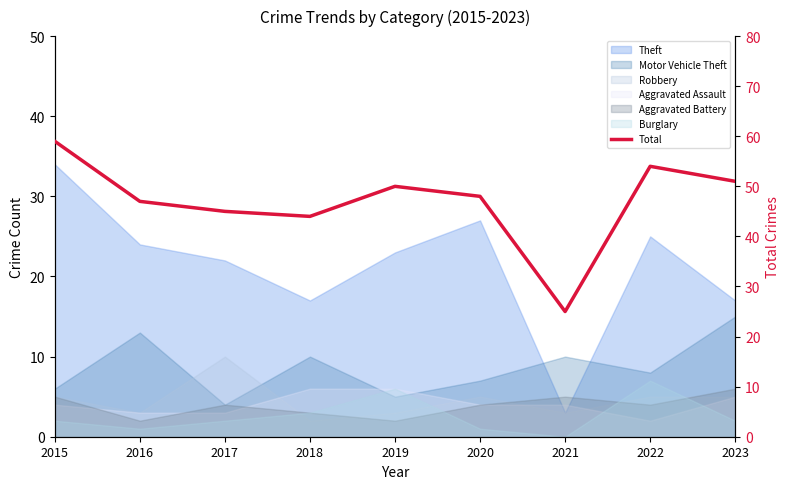

Reading left to right, what are all the values shown in this chart?

59	47	45	44	50	48	25	54	51